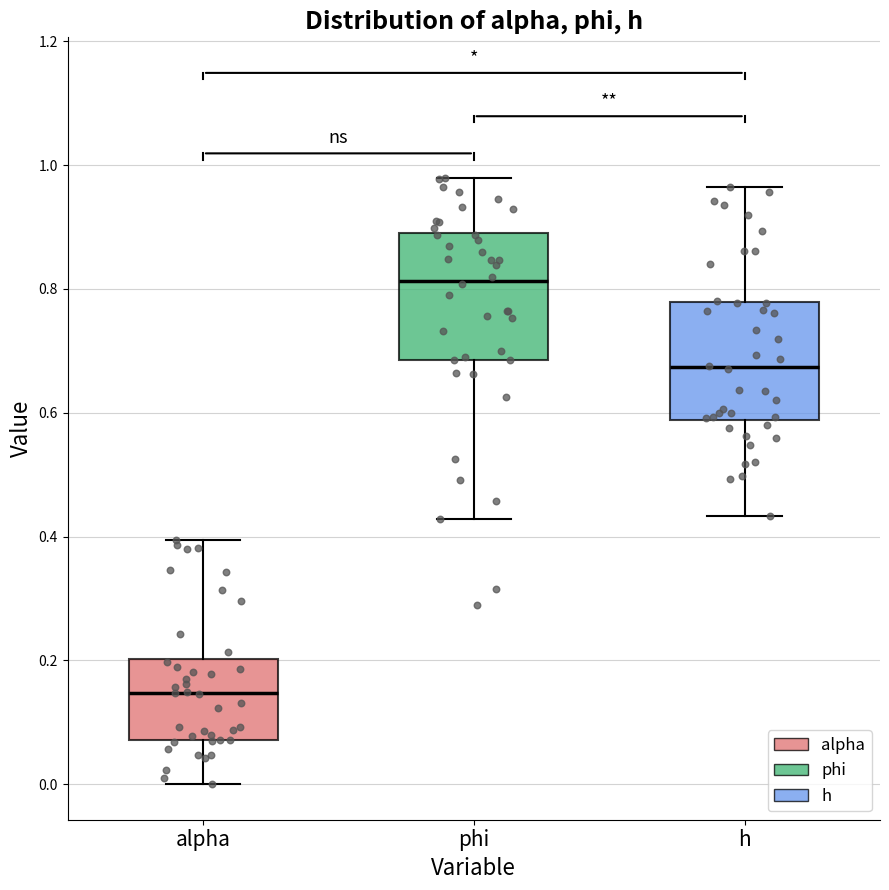

Which box has the highest median line?

phi